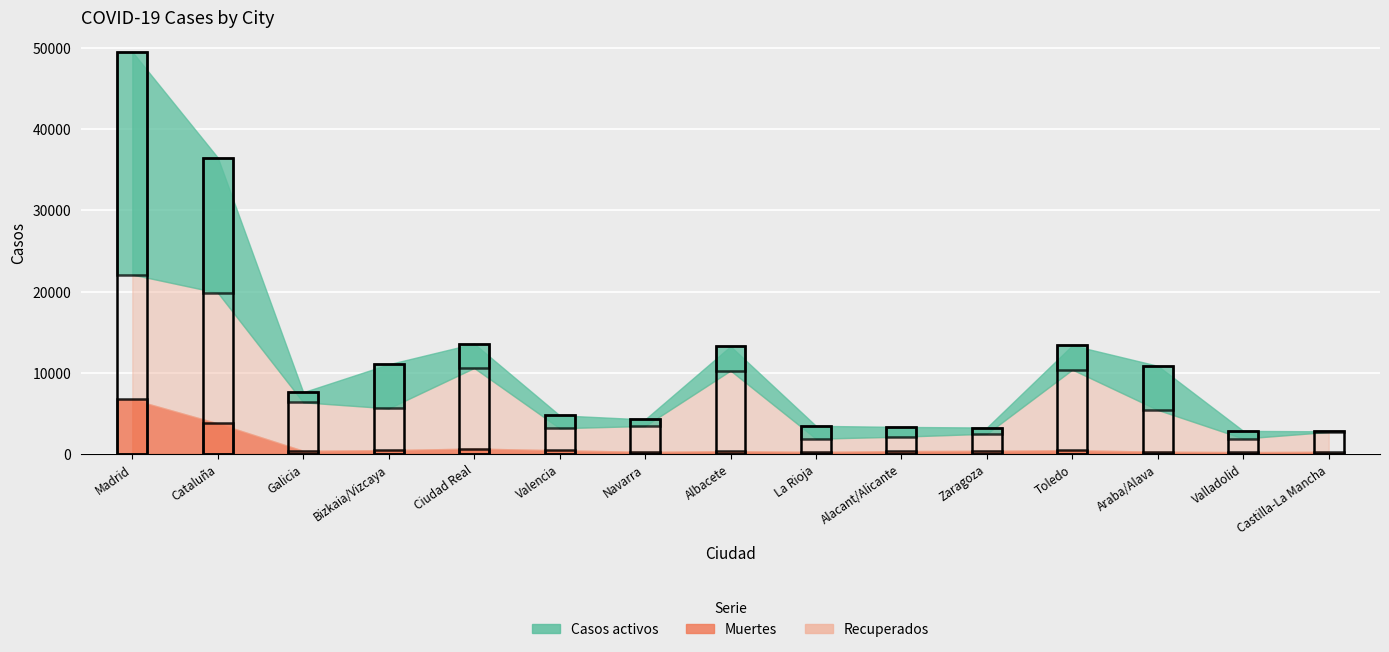

At which label does Muertes first exceed 383?

Madrid